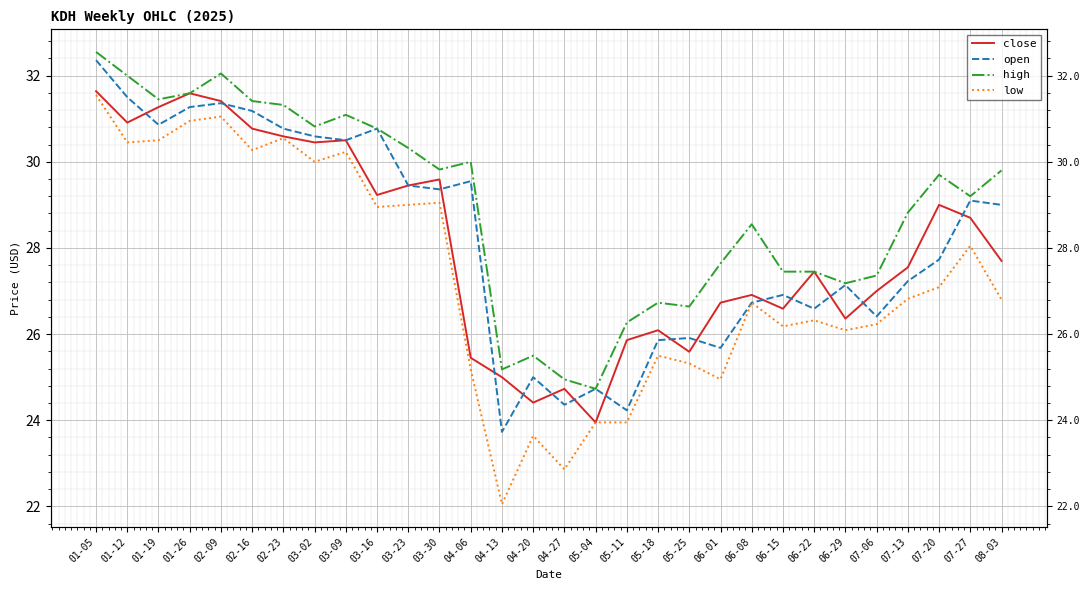

Reading left to right, extract all data points from this chart.

close: 01-05=31.6	01-12=30.9	01-19=31.3	01-26=31.6	02-09=31.4	02-16=30.8	02-23=30.6	03-02=30.4	03-09=30.5	03-16=29.2	03-23=29.4	03-30=29.6	04-06=25.4	04-13=25.0	04-20=24.4	04-27=24.7	05-04=23.9	05-11=25.9	05-18=26.1	05-25=25.6	06-01=26.7	06-08=26.9	06-15=26.6	06-22=27.4	06-29=26.4	07-06=27.0	07-13=27.6	07-20=29.0	07-27=28.7	08-03=27.7
open: 01-05=32.4	01-12=31.5	01-19=30.9	01-26=31.3	02-09=31.4	02-16=31.2	02-23=30.8	03-02=30.6	03-09=30.5	03-16=30.8	03-23=29.4	03-30=29.4	04-06=29.6	04-13=23.7	04-20=25.0	04-27=24.4	05-04=24.7	05-11=24.2	05-18=25.9	05-25=25.9	06-01=25.7	06-08=26.7	06-15=26.9	06-22=26.6	06-29=27.1	07-06=26.4	07-13=27.2	07-20=27.7	07-27=29.1	08-03=29.0
high: 01-05=32.5	01-12=32.0	01-19=31.4	01-26=31.6	02-09=32.0	02-16=31.4	02-23=31.3	03-02=30.8	03-09=31.1	03-16=30.8	03-23=30.3	03-30=29.8	04-06=30.0	04-13=25.2	04-20=25.5	04-27=24.9	05-04=24.7	05-11=26.3	05-18=26.7	05-25=26.6	06-01=27.6	06-08=28.6	06-15=27.4	06-22=27.4	06-29=27.2	07-06=27.4	07-13=28.8	07-20=29.7	07-27=29.2	08-03=29.8
low: 01-05=31.6	01-12=30.4	01-19=30.5	01-26=30.9	02-09=31.1	02-16=30.3	02-23=30.6	03-02=30.0	03-09=30.2	03-16=28.9	03-23=29.0	03-30=29.1	04-06=25.2	04-13=22.1	04-20=23.6	04-27=22.9	05-04=23.9	05-11=23.9	05-18=25.5	05-25=25.3	06-01=24.9	06-08=26.7	06-15=26.2	06-22=26.3	06-29=26.1	07-06=26.2	07-13=26.8	07-20=27.1	07-27=28.1	08-03=26.8